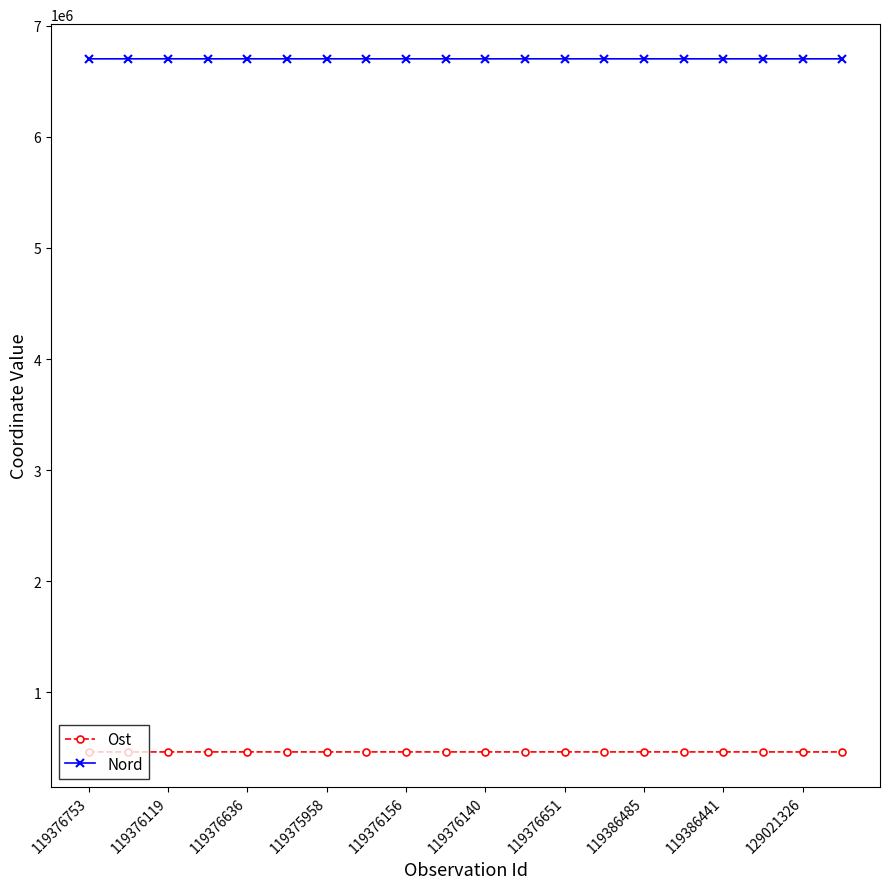

What is the average value of the Nord series?

6703408